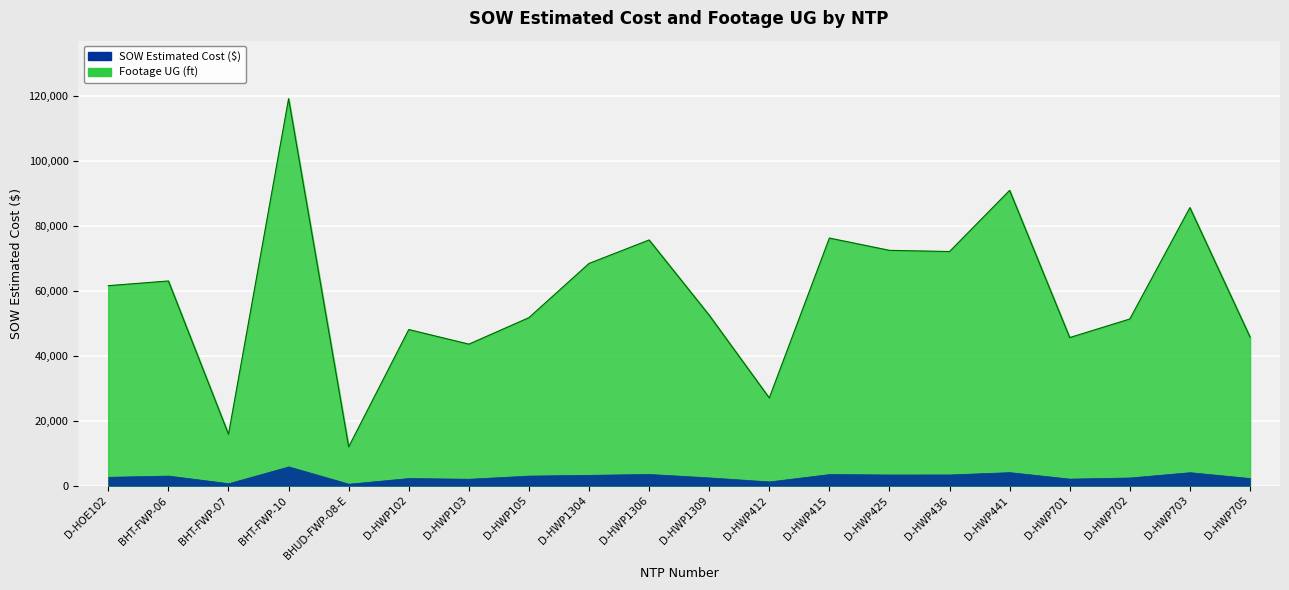

How many points are higher than both their immediate neighbors (excluding endpoints)?

7